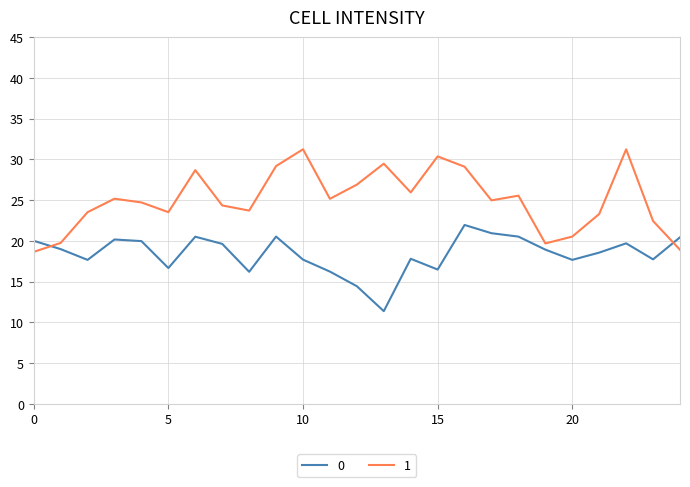

Rank the series by their maximum value, from highest to lowest.

1, 0